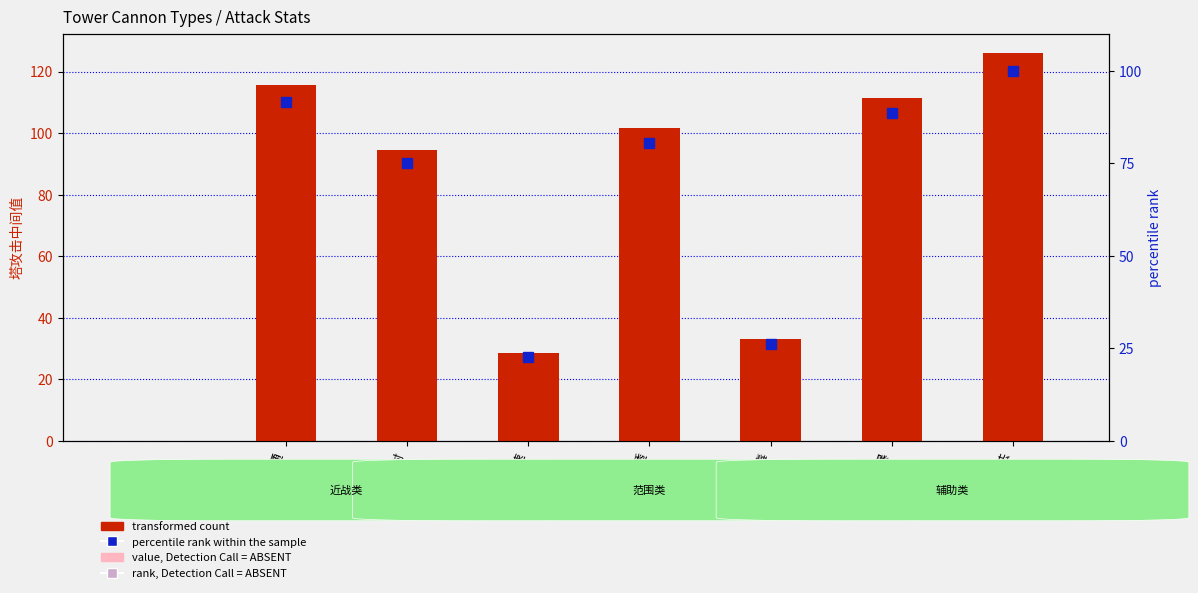

The chart shows a value of 57.3 at 狂暴. True or false?

False